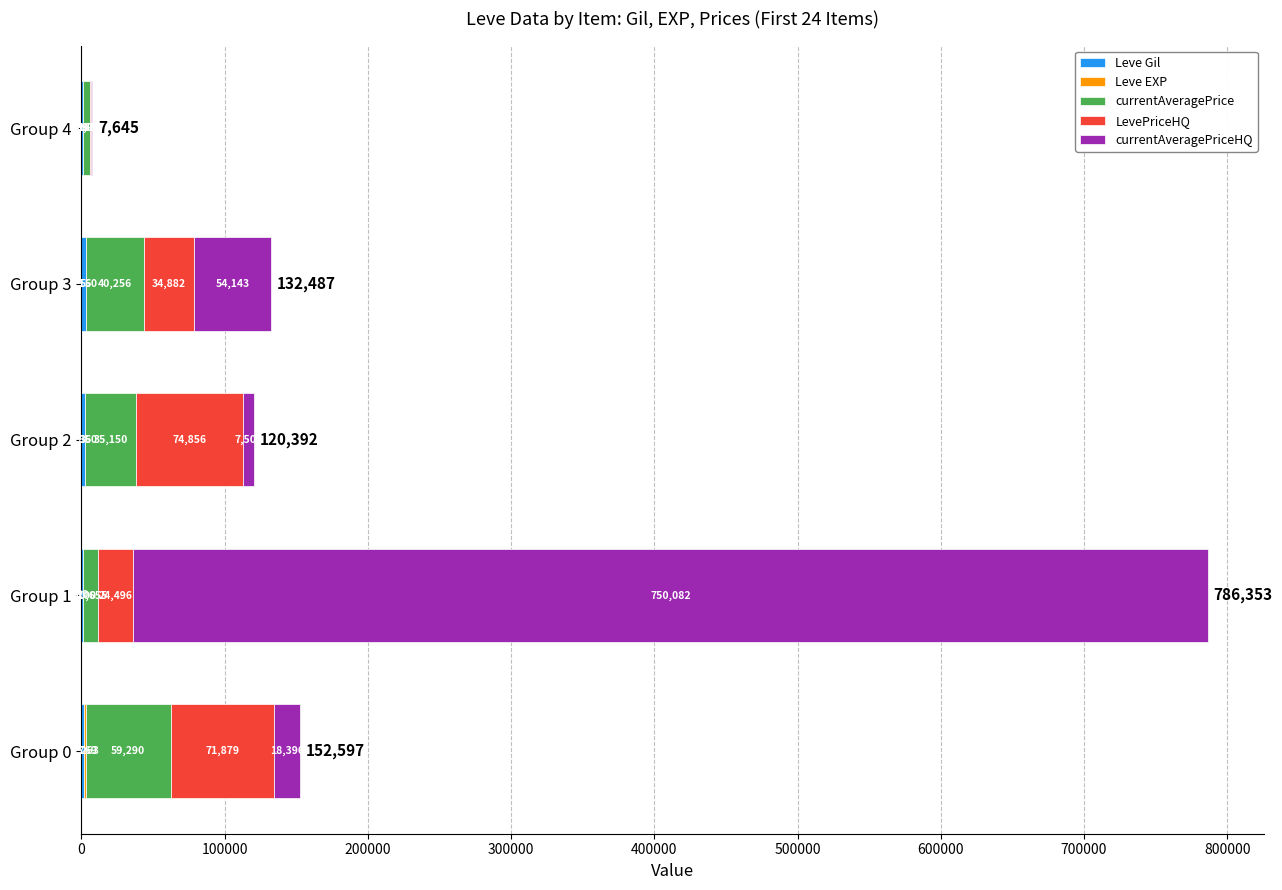

How many distinct data groups are displayed?

5